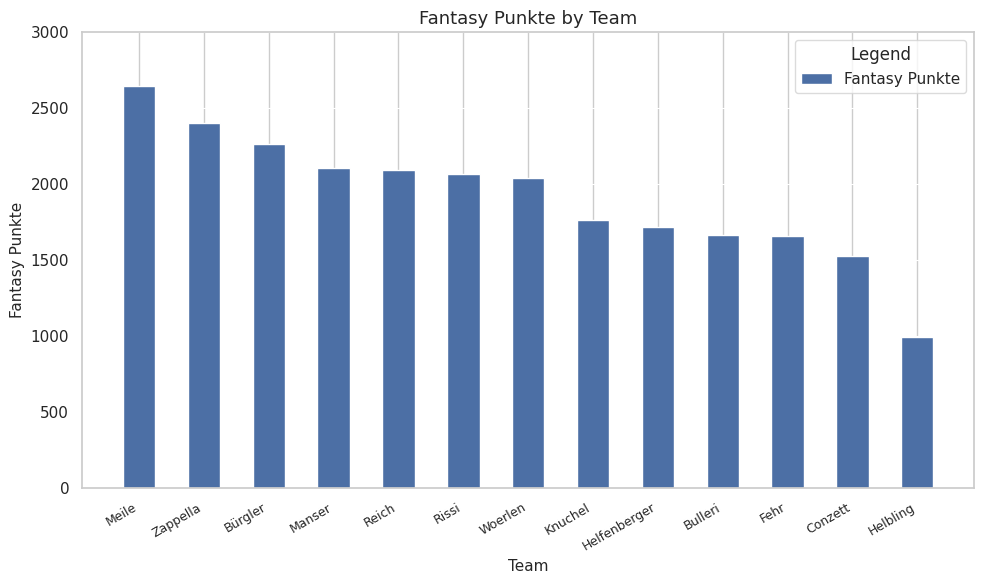

How many data points are less than 2044?

6